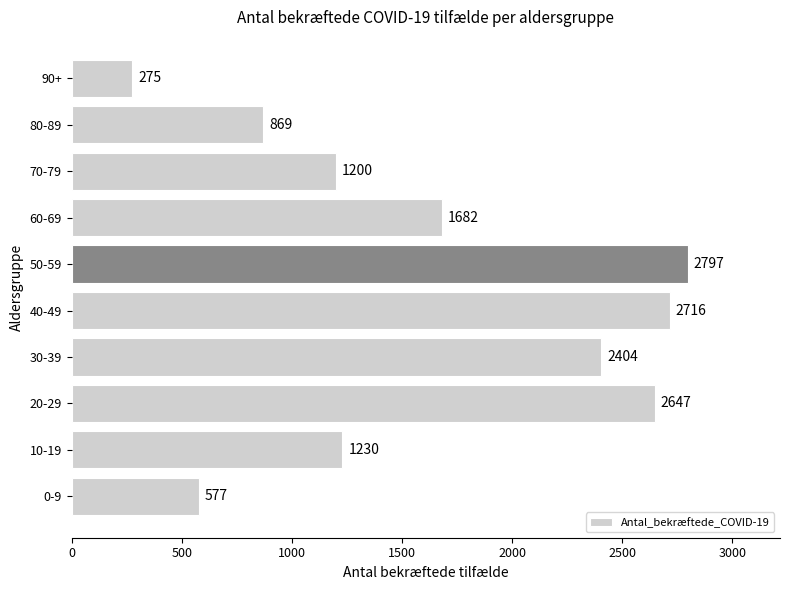

At which category does the chart reach its minimum across all series?

90+